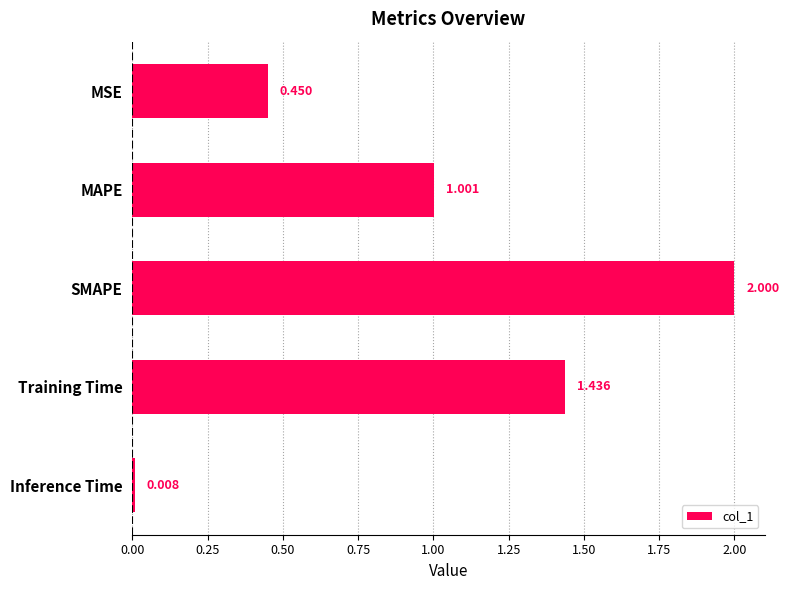

What is the maximum value shown in the chart?

2.0